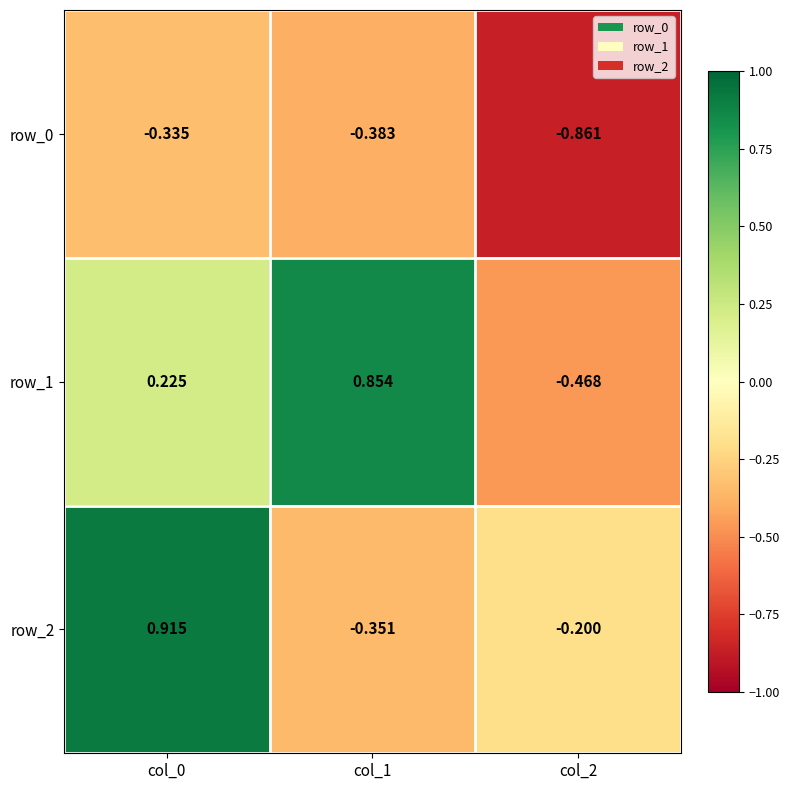

Which series has the largest total across all categories?

row_1